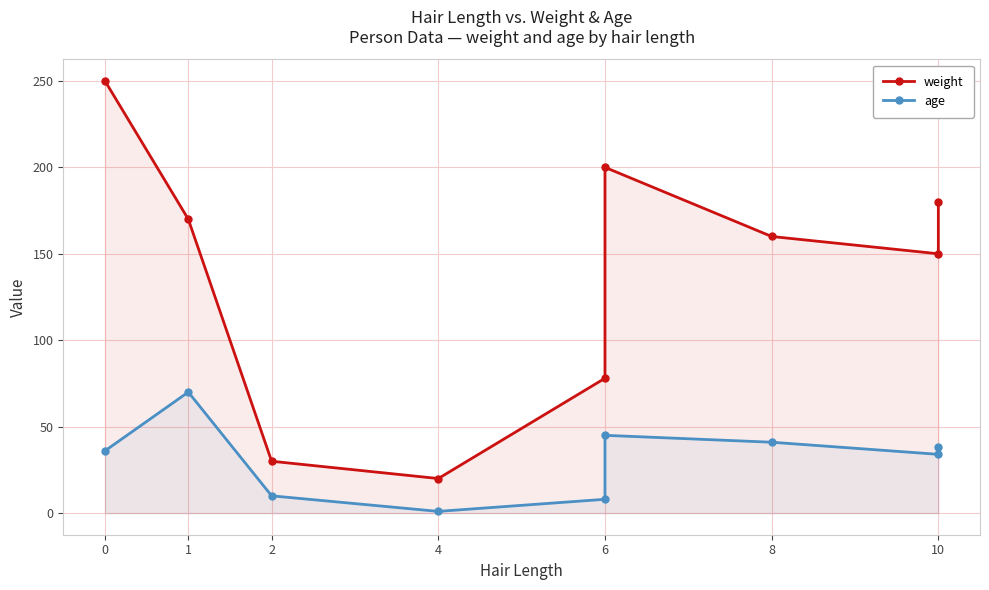

Between 6 and 10, which series saw the biggest shift?

weight